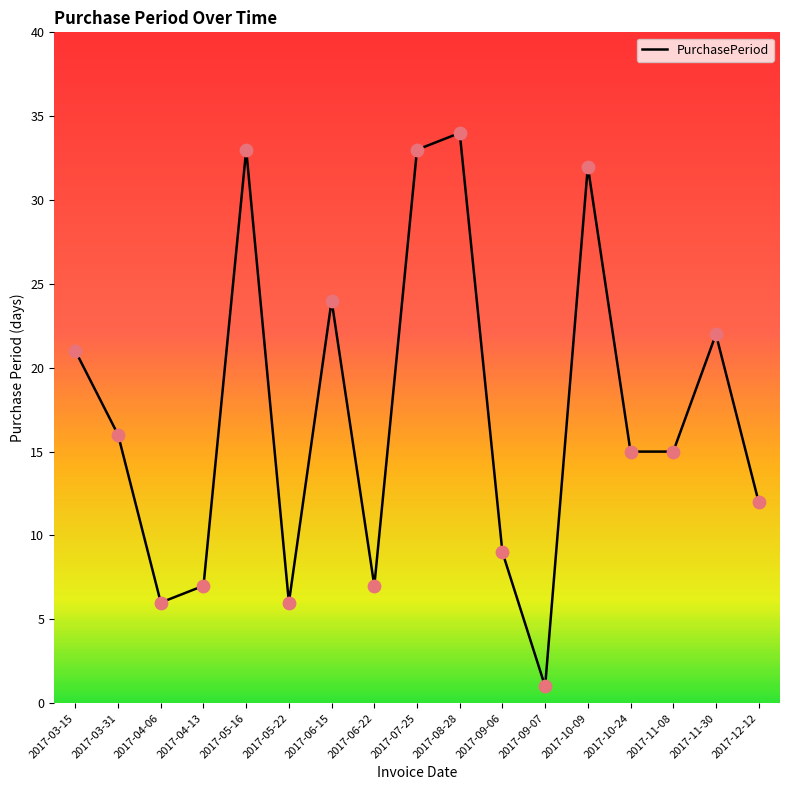

Which has a higher value, 2017-09-06 or 2017-03-31?

2017-03-31